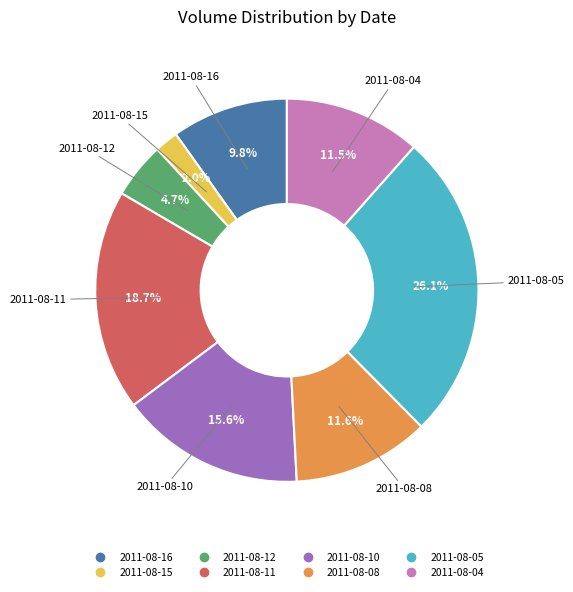

To the nearest percent, what percentage of the pie is 2011-08-11?

19%